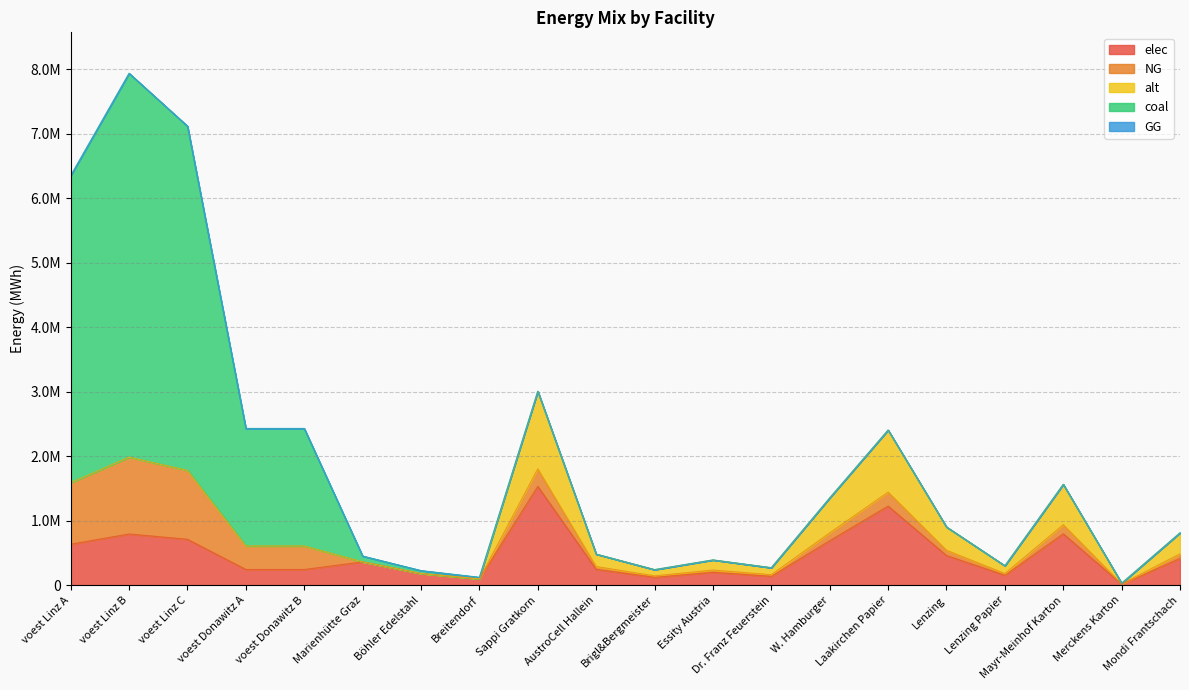

Reading left to right, transcribe all the data shown in this chart.

elec: 635096.3	793870.4	711909.8	242990.7	242990.7	360800.0	180400.0	96800.0	1533400.0	245344.0	122672.0	199342.0	138006.0	690030.0	1226720.0	460020.0	153340.0	797368.0	15334.0	414018.0
NG: 952644.4	1190805.6	1067864.8	364486.1	364486.1	0.0	0.0	0.0	270600.0	43296.0	21648.0	35178.0	24354.0	121770.0	216480.0	81180.0	27060.0	140712.0	2706.0	73062.0
alt: 0.0	0.0	0.0	0.0	0.0	0.0	0.0	0.0	1202666.7	192426.7	96213.3	156346.7	108240.0	541200.0	962133.3	360800.0	120266.7	625386.7	12026.7	324720.0
coal: 4763222.2	5954027.8	5339323.9	1822430.6	1822430.6	90200.0	45100.0	24200.0	0.0	0.0	0.0	0.0	0.0	0.0	0.0	0.0	0.0	0.0	0.0	0.0
GG: 0.0	0.0	0.0	0.0	0.0	0.0	0.0	0.0	0.0	0.0	0.0	0.0	0.0	0.0	0.0	0.0	0.0	0.0	0.0	0.0